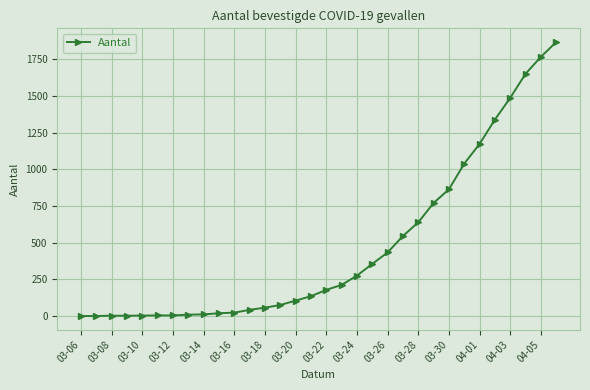

What is the average value?

472